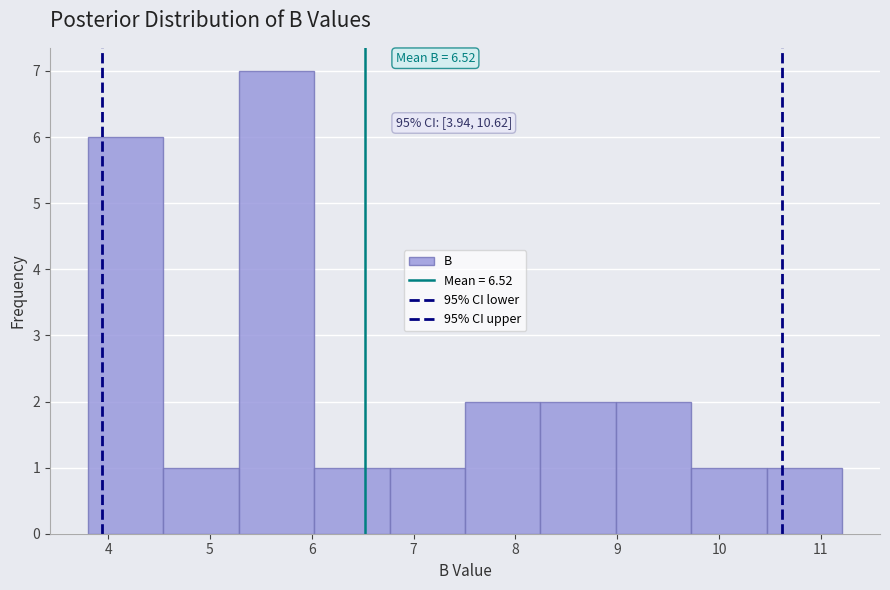

Which range on the x-axis has the tallest bar?

5.3 to 6.0